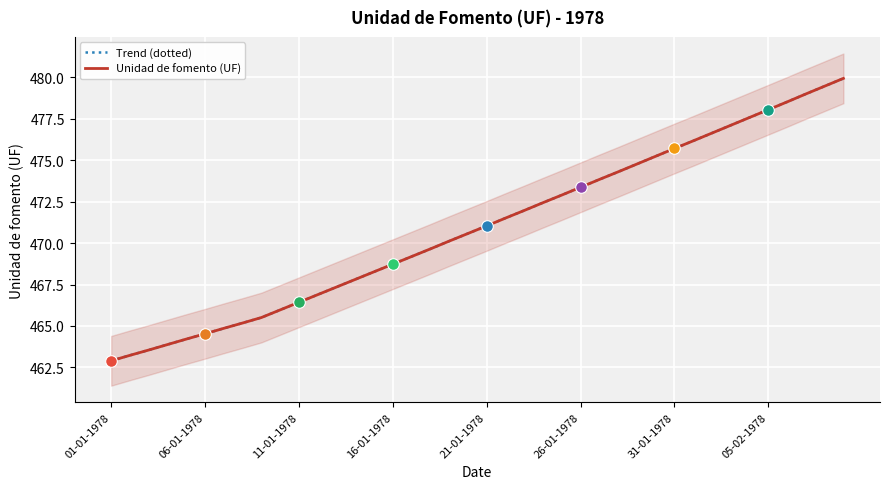

Which series reaches the minimum Y coordinate?

Trend (dotted)